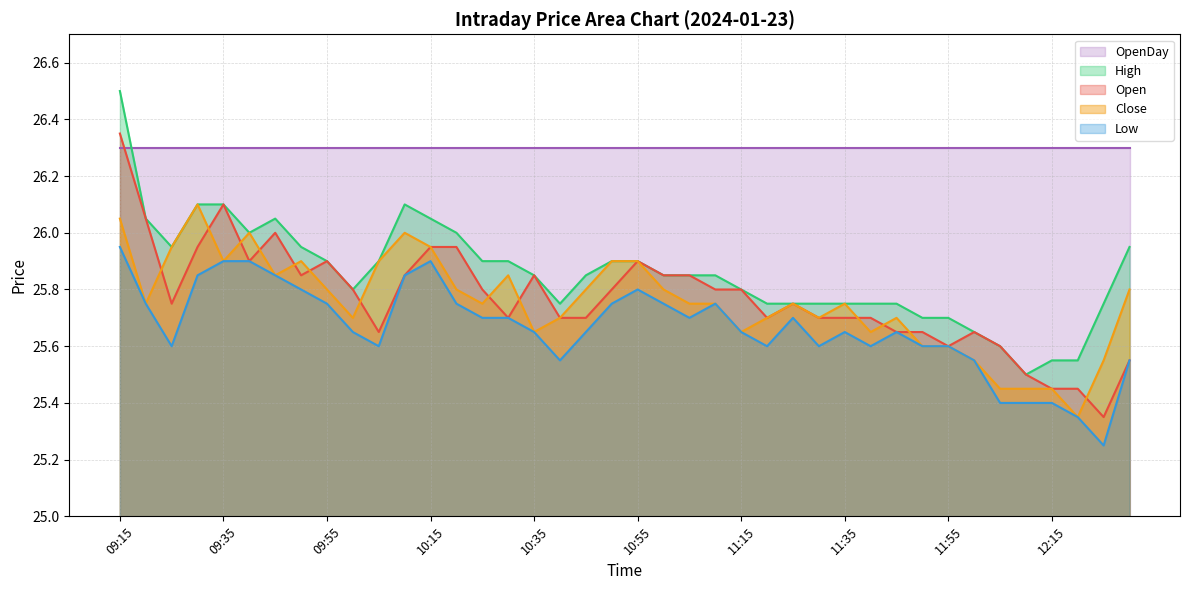

How many interior local peaks does the Open series have?

7